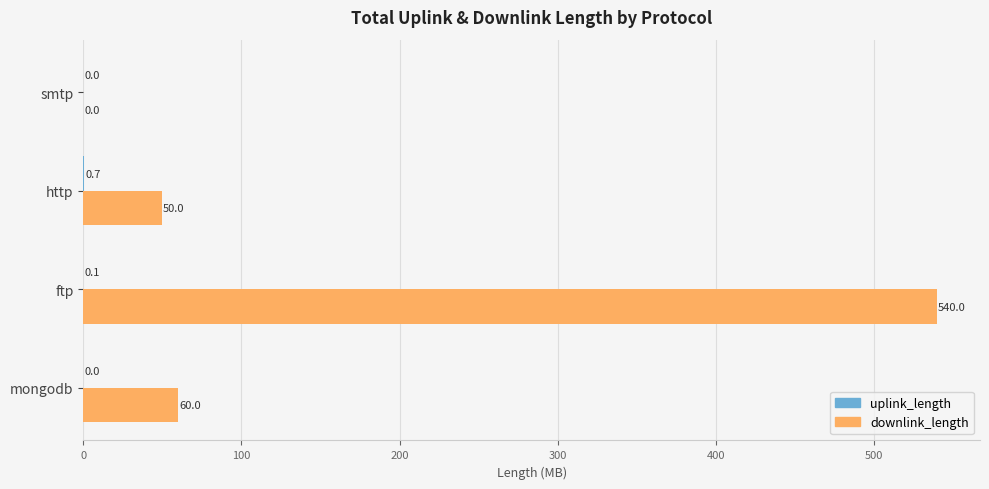

What is the sum of the downlink_length values at mongodb and ftp?

600.0